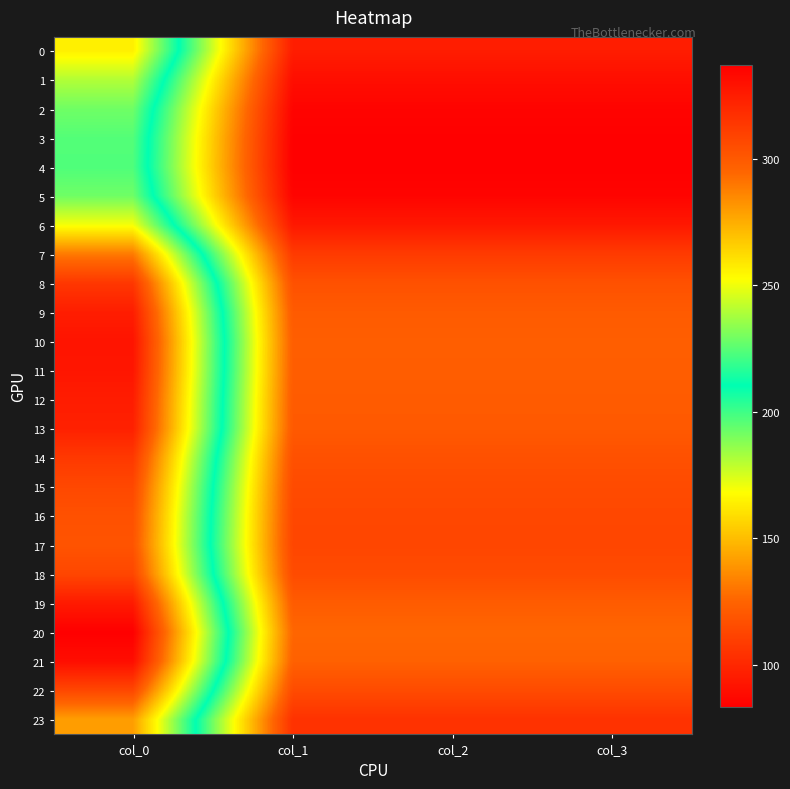

Which series has the largest total across all categories?

20